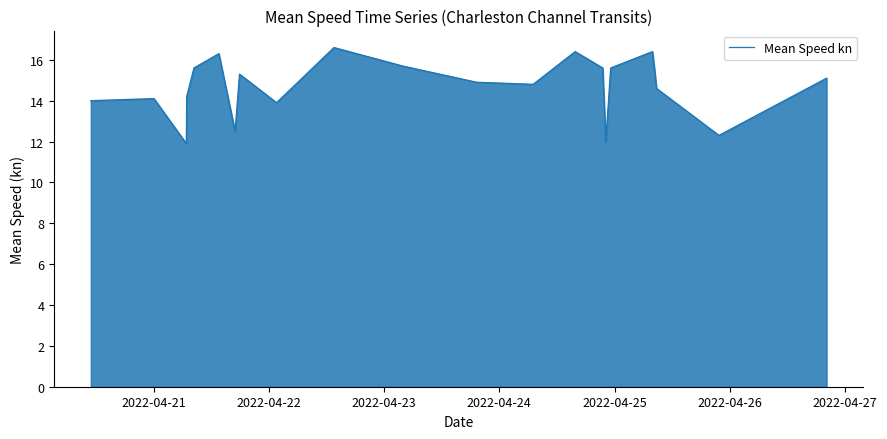

What is the minimum value shown in the chart?

11.9